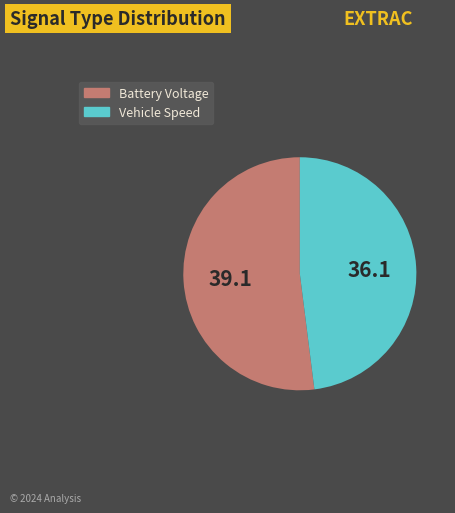

Do Battery Voltage and Vehicle Speed together represent more than half of the pie?

Yes